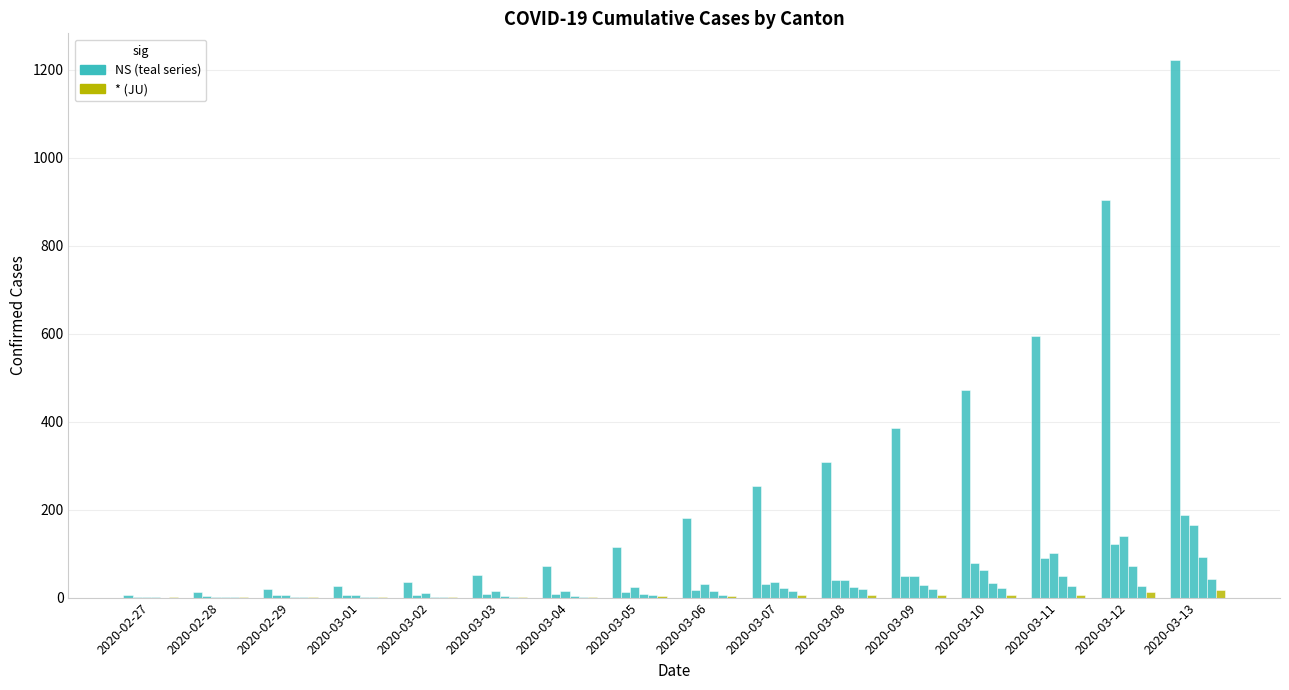

How many series are shown in this chart?

6